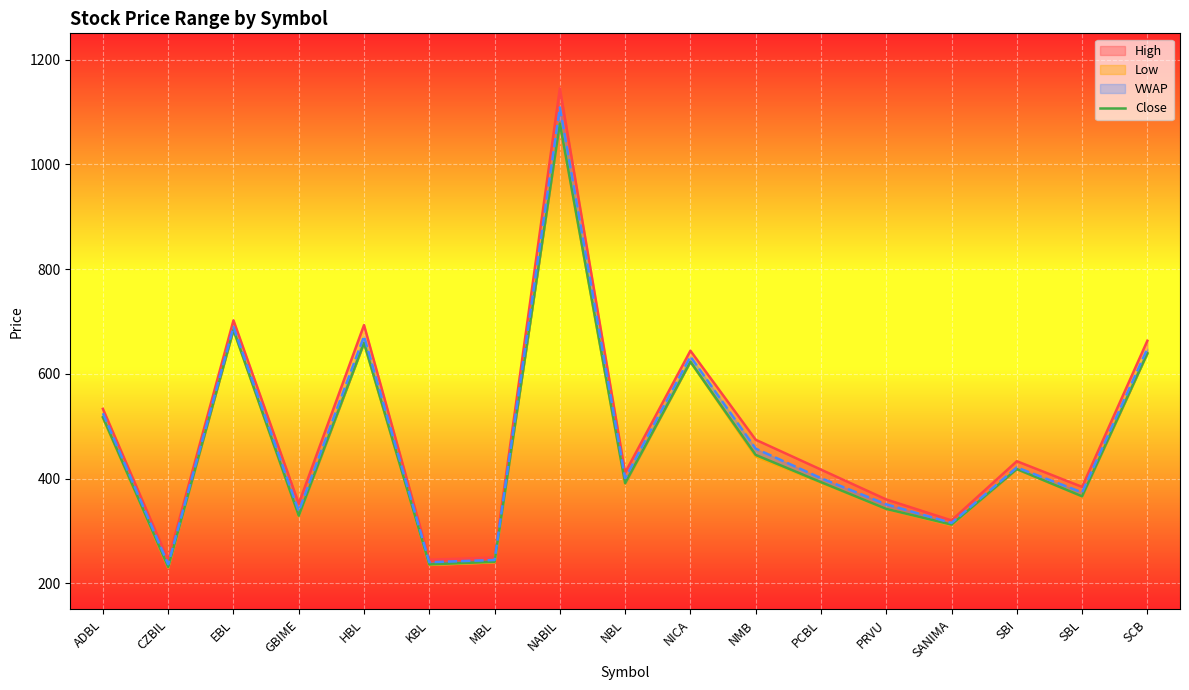

Where is the data nearest to the value 654?

HBL